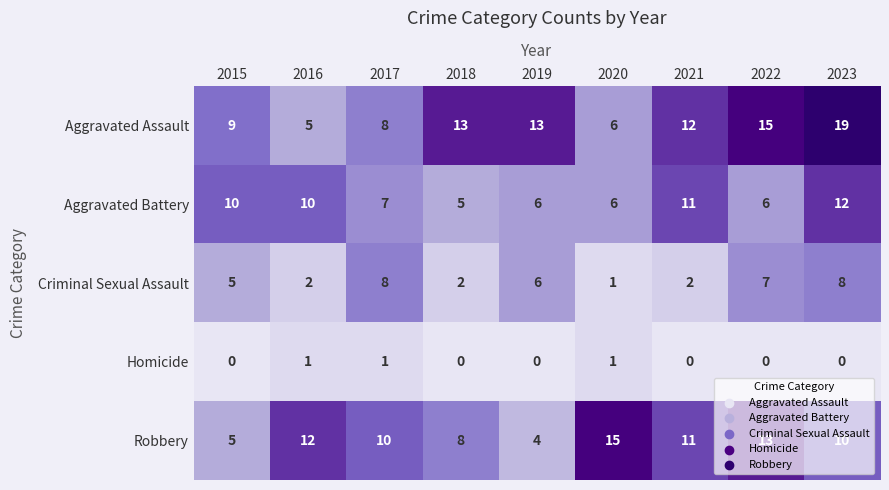

Where does the Robbery series first go above 10?

2016